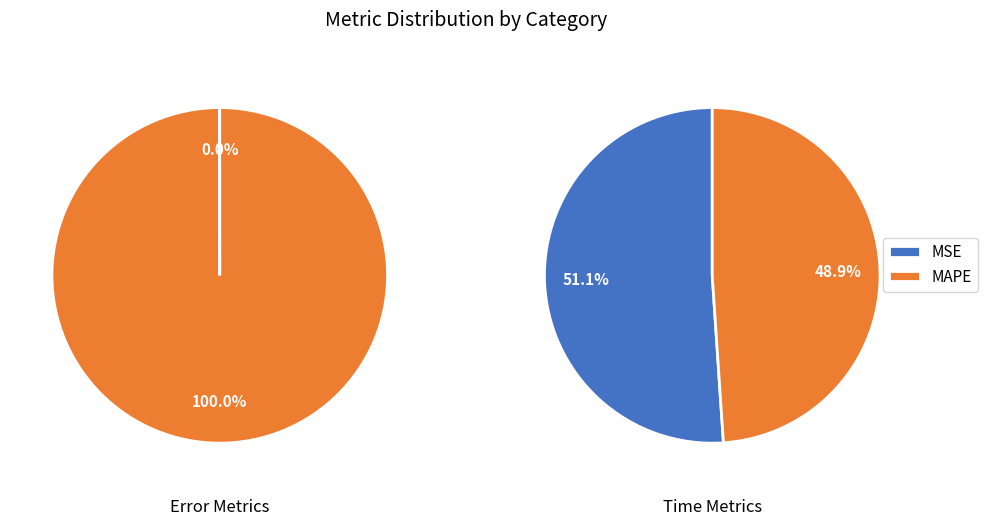

Which category accounts for the majority?

MAPE